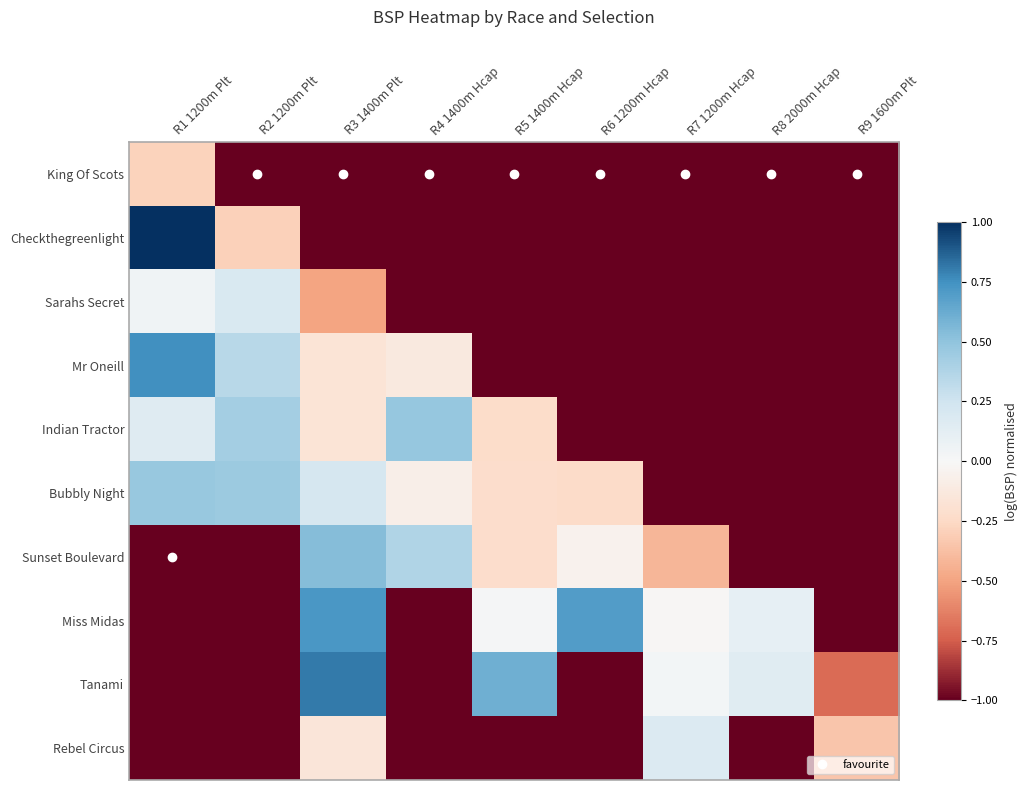

What is the smallest value displayed?

-1.0